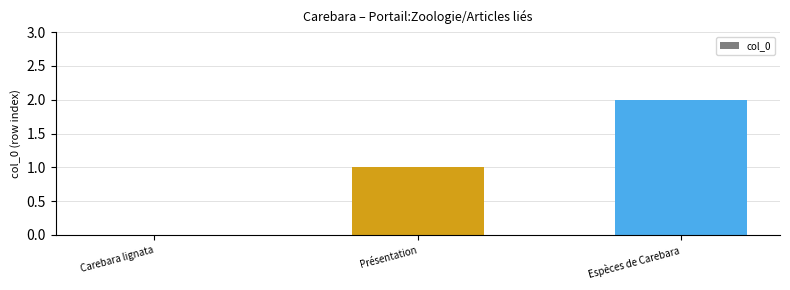

What is the sum of all values?

3